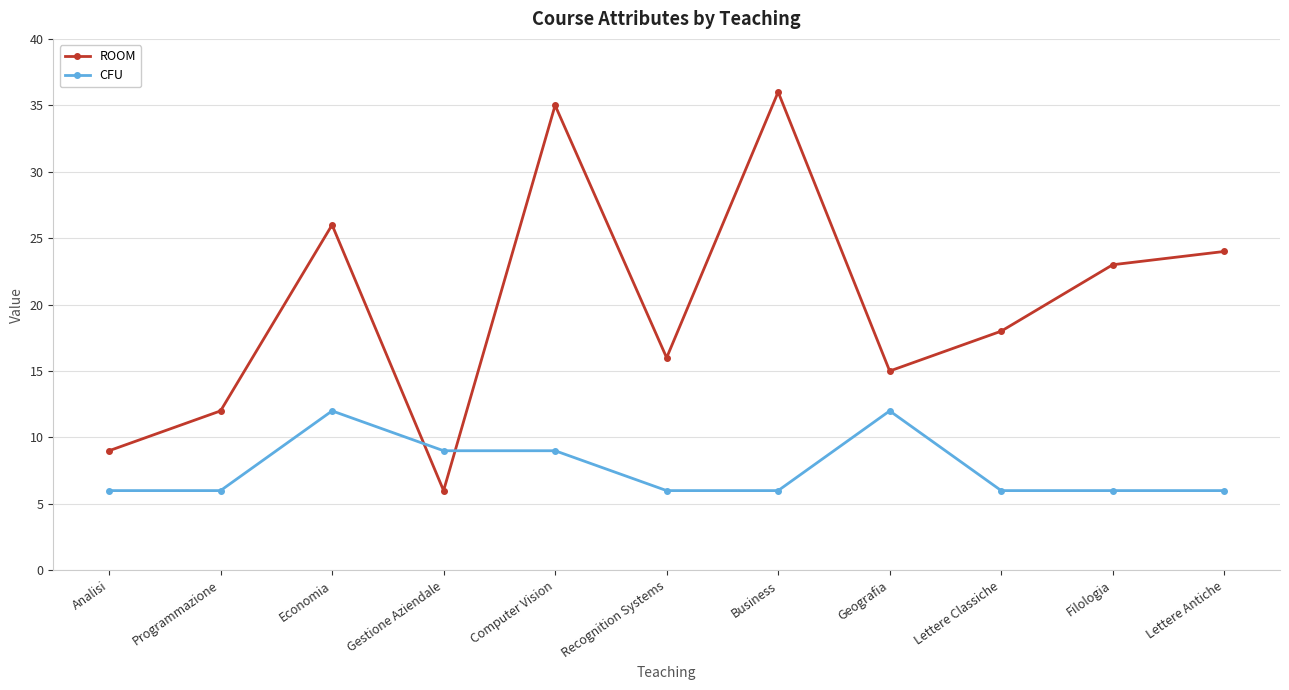

After their last crossing, which series has the higher values: ROOM or CFU?

ROOM